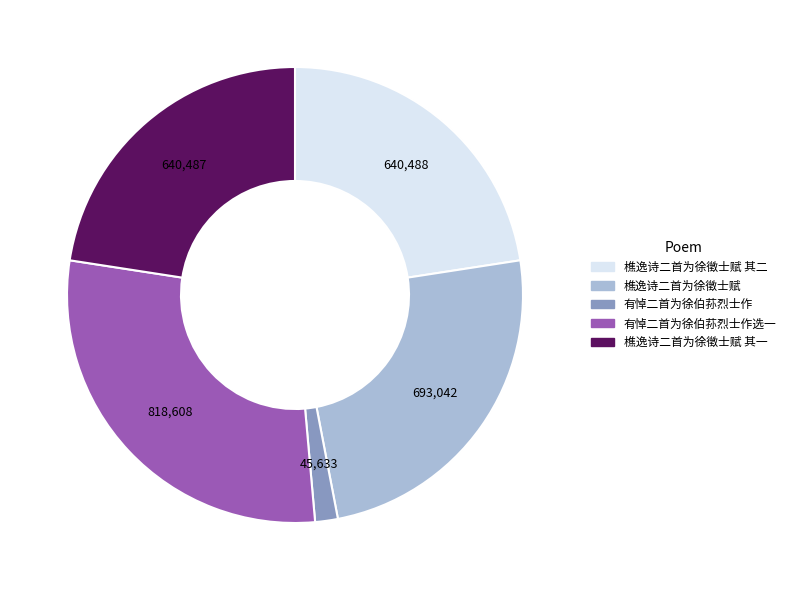

Between 樵逸诗二首为徐徵士赋 其一 and 有悼二首为徐伯荪烈士作, which is larger?

樵逸诗二首为徐徵士赋 其一